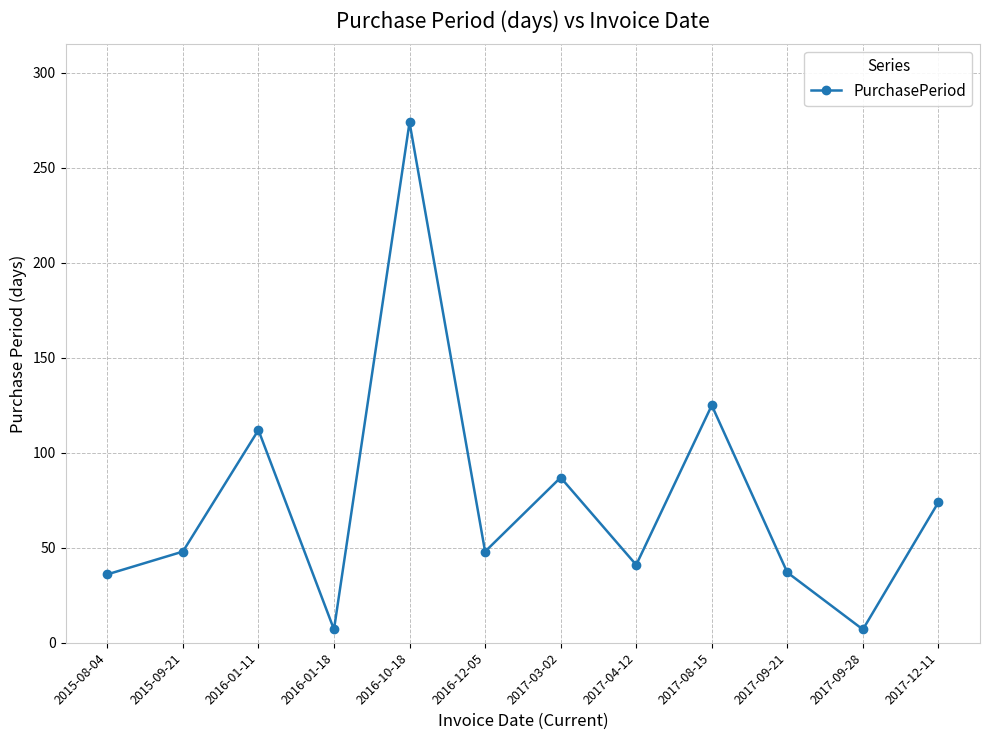

What is the difference between the second highest and second lowest values?

118